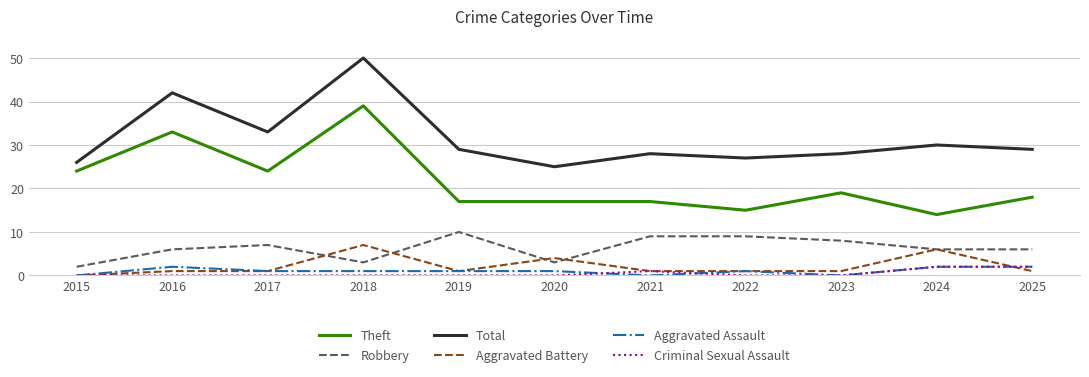

The Total series shows 12 at 2024. True or false?

False